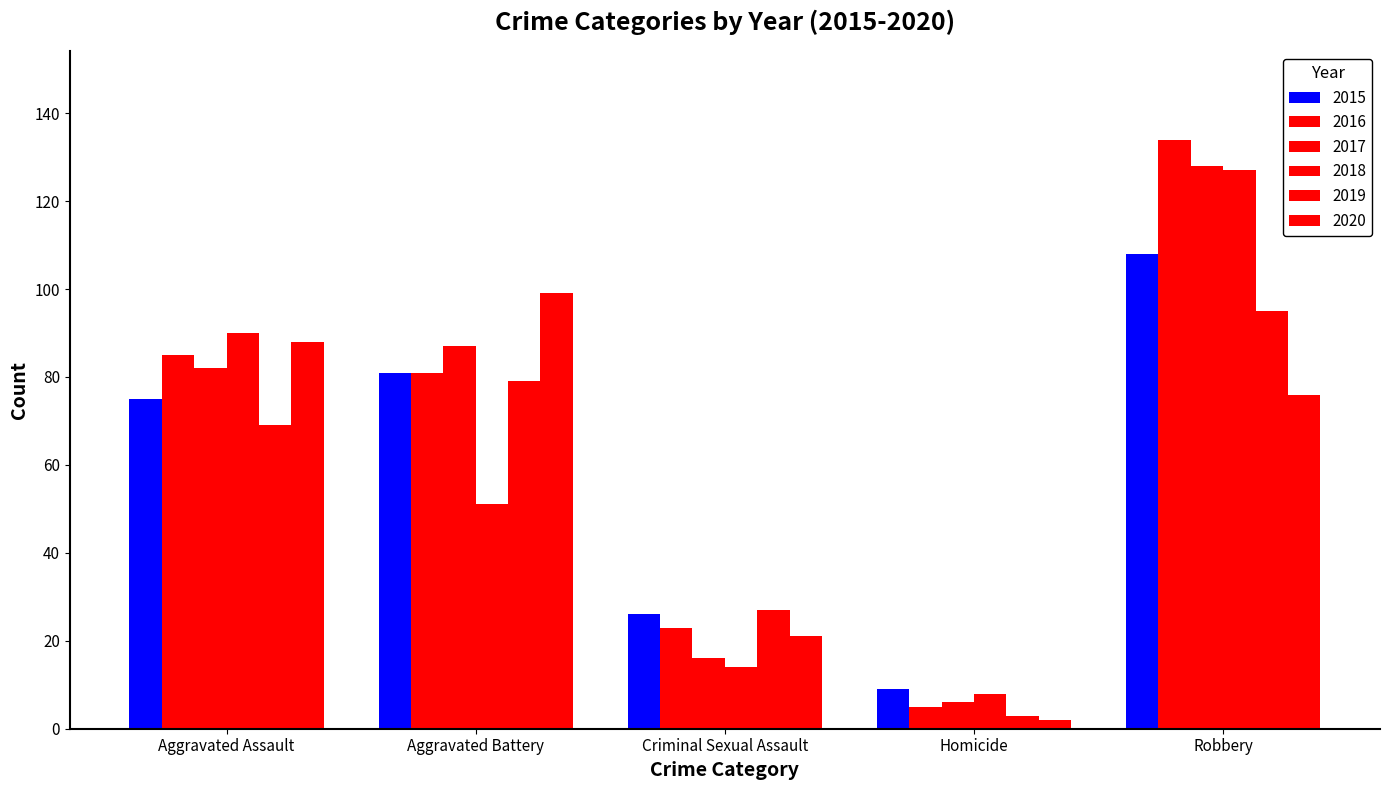

Are the bars horizontal?

No